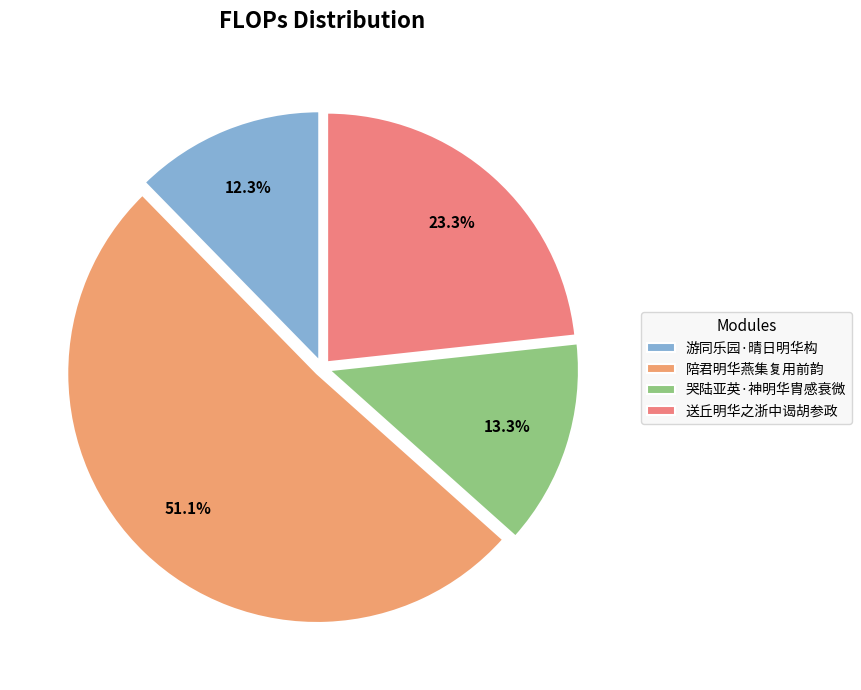

True or false: 陪君明华燕集复用前韵 accounts for 42% of the total.

False